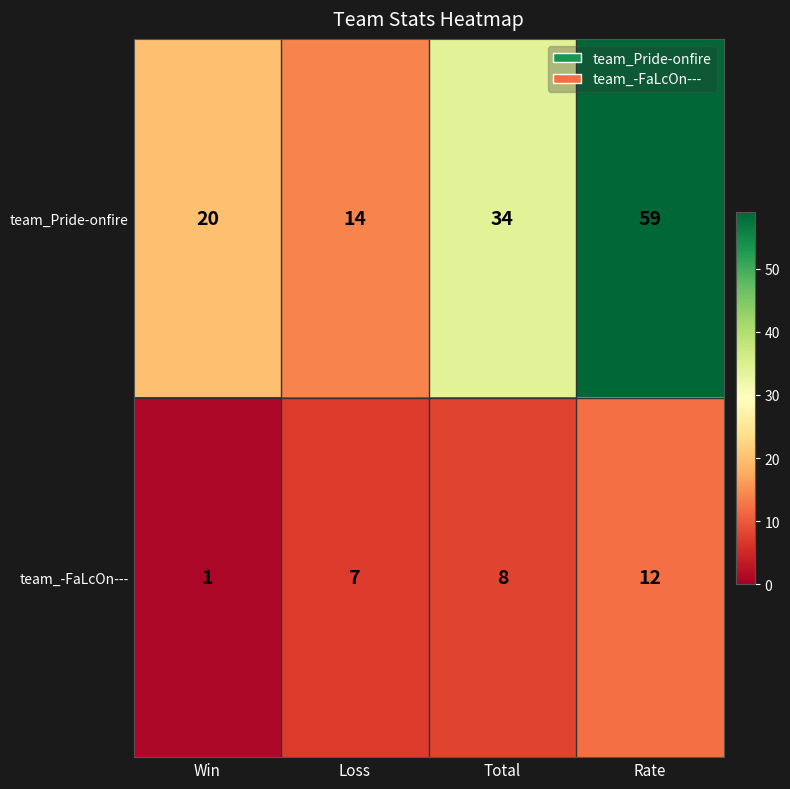

What is the sum of all team_Pride-onfire values?

127